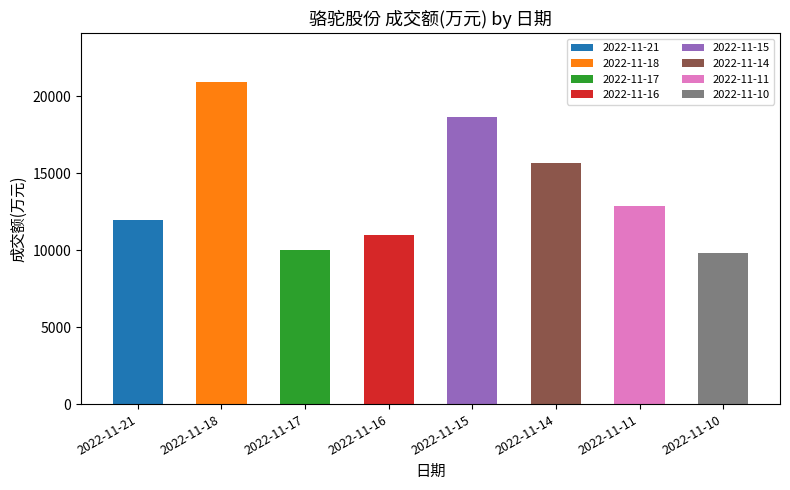

The value at 2022-11-17 is 4135. True or false?

False